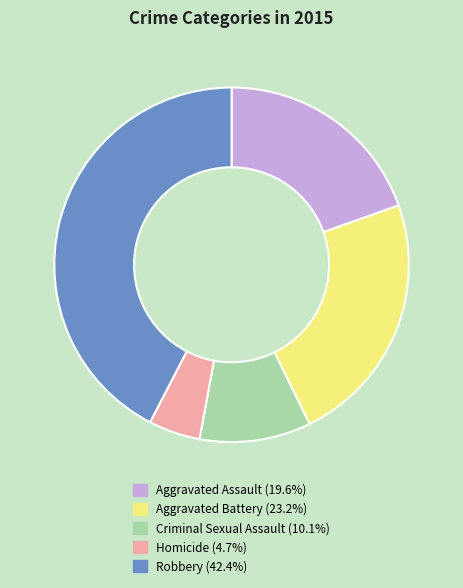

What is the ratio of the value at Homicide to the value at Aggravated Assault?

0.2